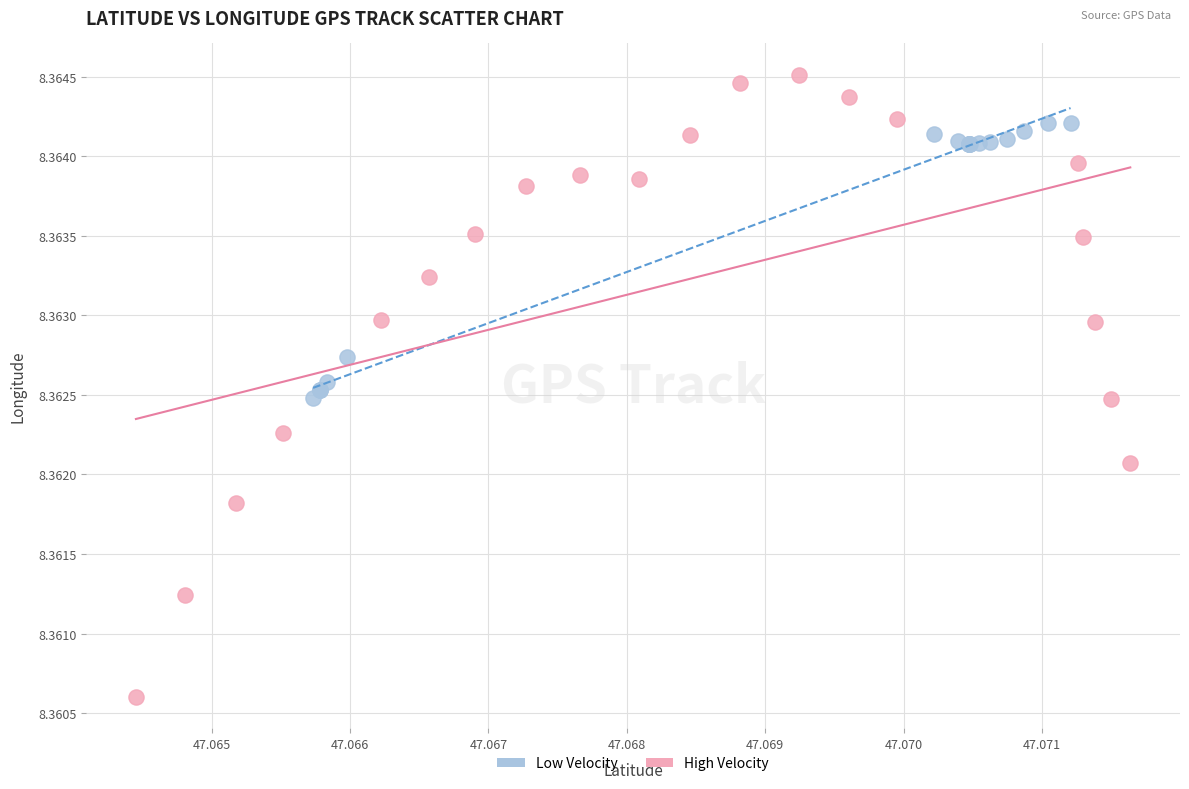

Which series reaches the maximum Y coordinate?

High Velocity